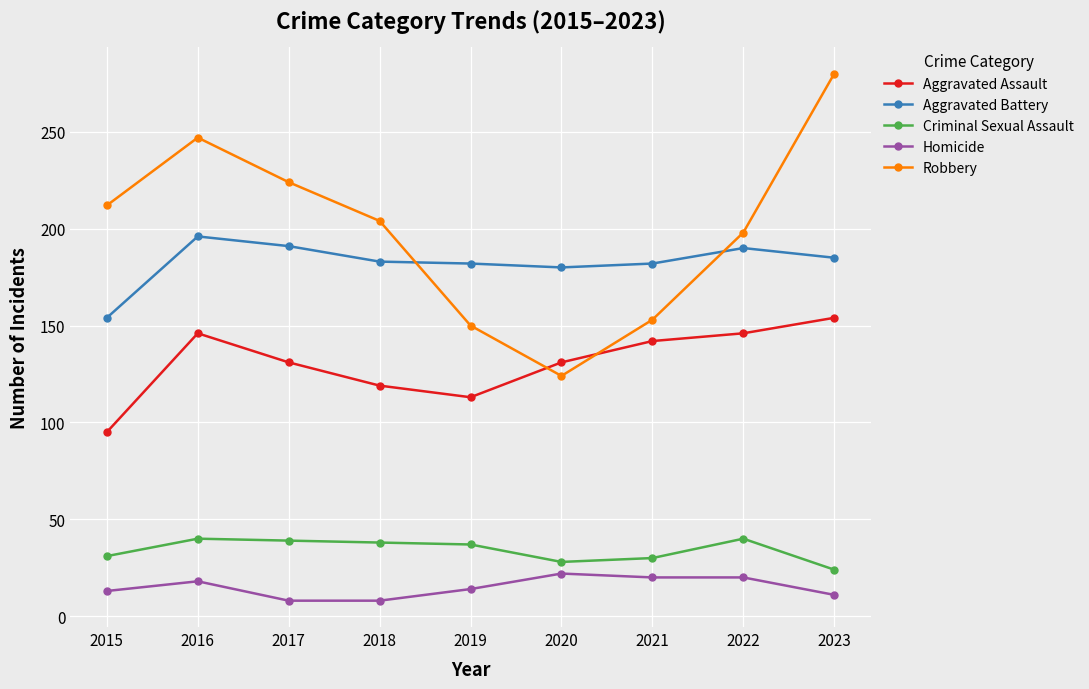

Is the value of Robbery at 2022 greater than the value of Homicide at 2022?

Yes